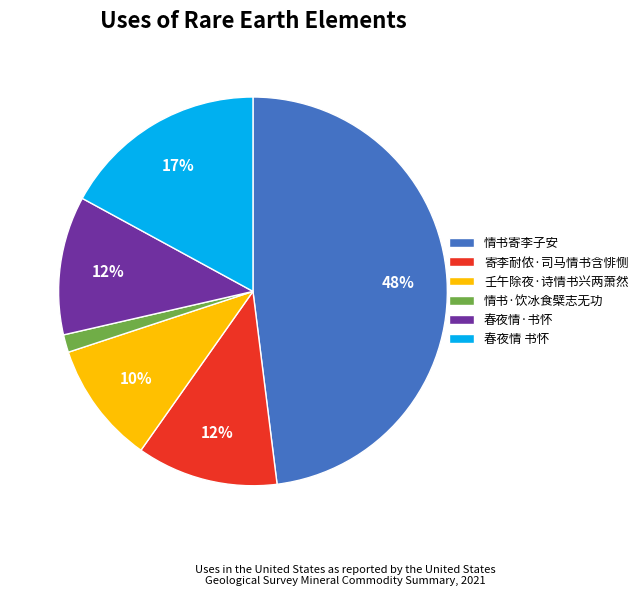

To the nearest percent, what percentage of the pie is 情书寄李子安?

48%